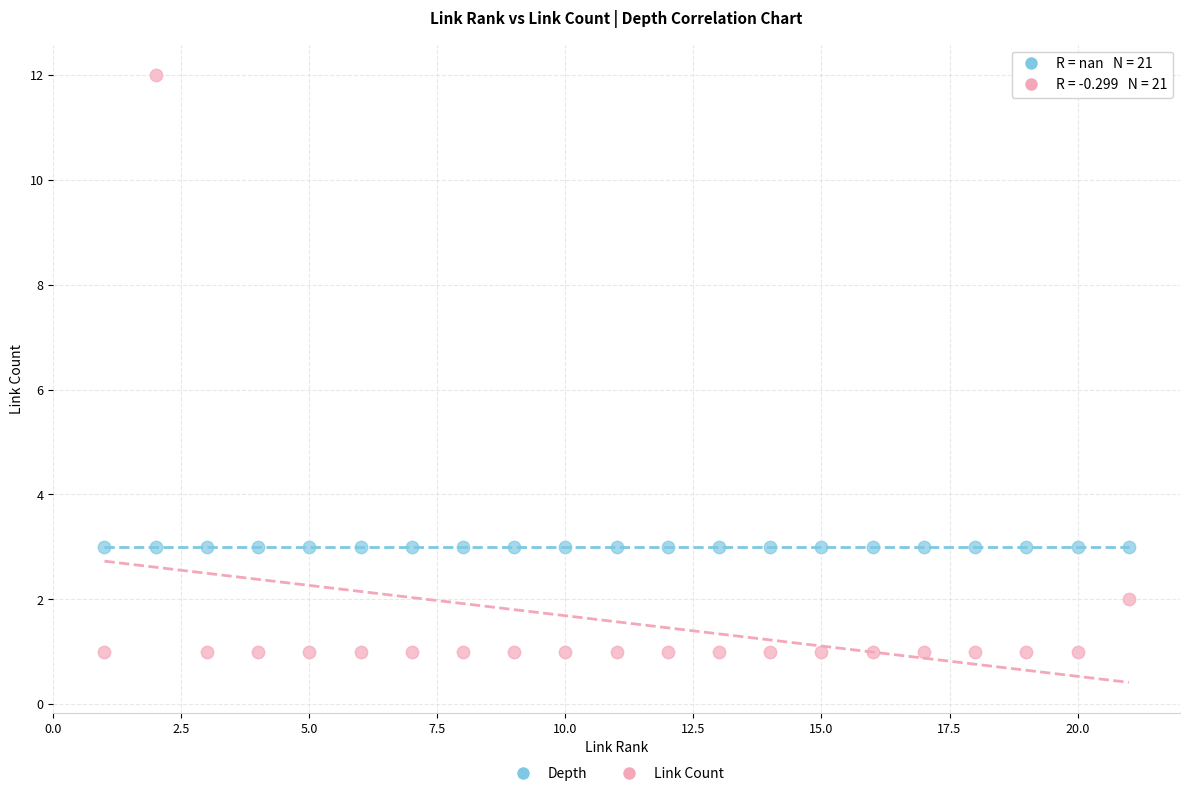

What are all the series names shown in the legend?

Depth, Link Count